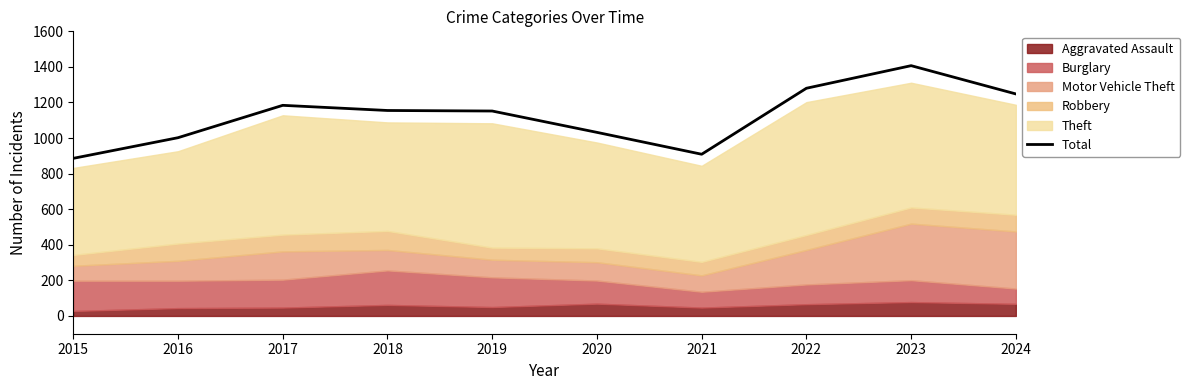

List the labels in order of value, smallest first.

2015, 2021, 2016, 2020, 2019, 2018, 2017, 2024, 2022, 2023